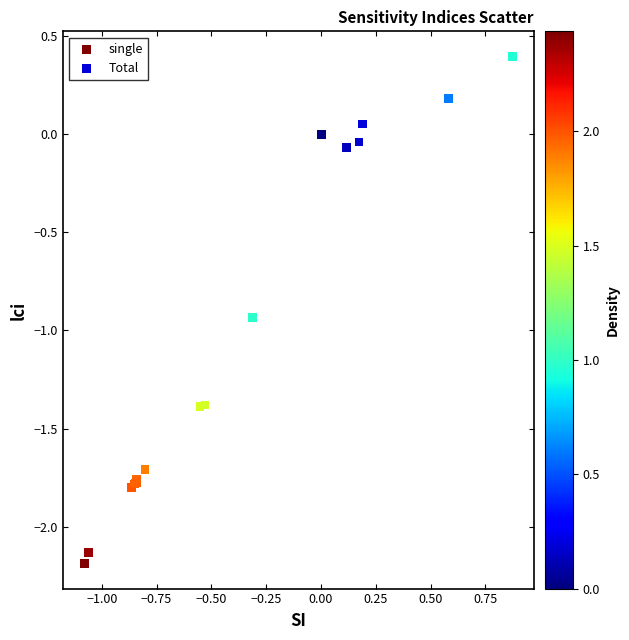

Which series contains the lowest Y value?

single